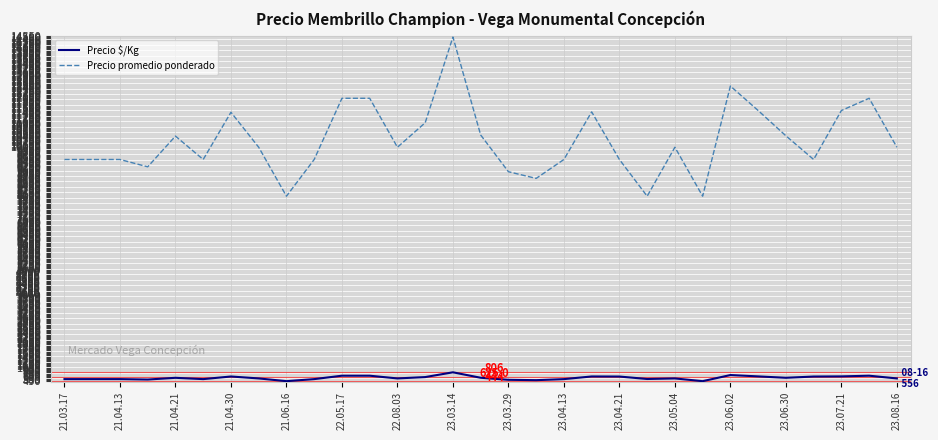

What is the difference between the maximum and minimum values in the Precio promedio ponderado series?

6500